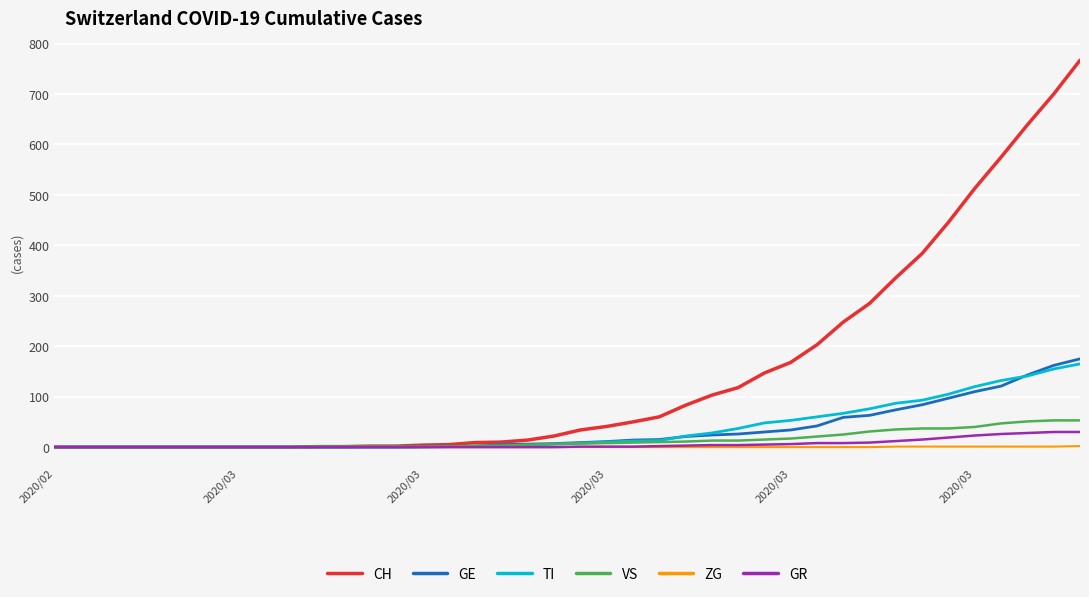

What is the difference between the maximum and minimum values in the TI series?

165